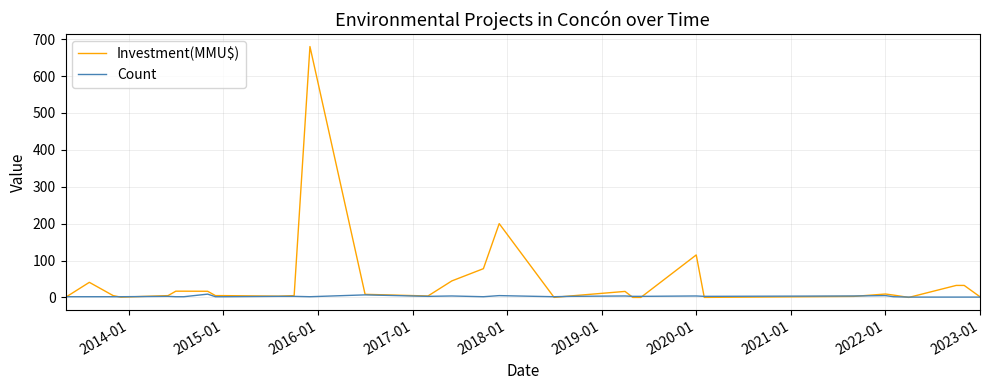

Which series has the largest total across all categories?

Investment(MMU$)